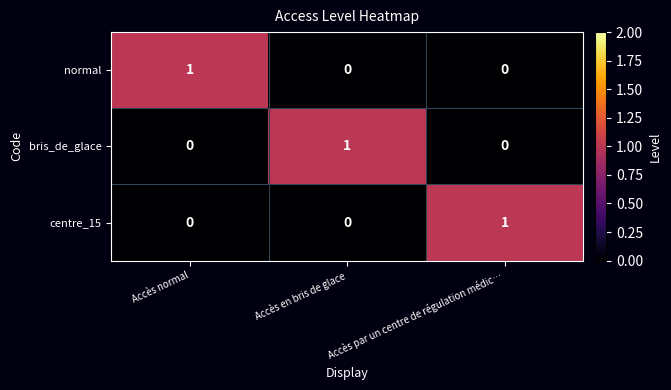

How many normal values are between 0 and 1?

3